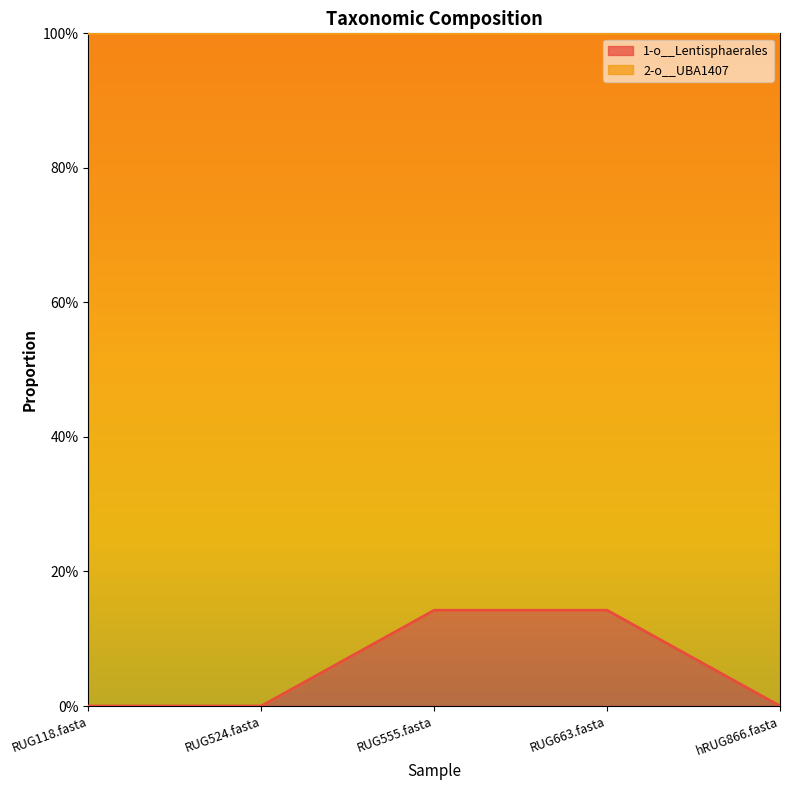

Does the chart display data point markers on the line(s)?

No